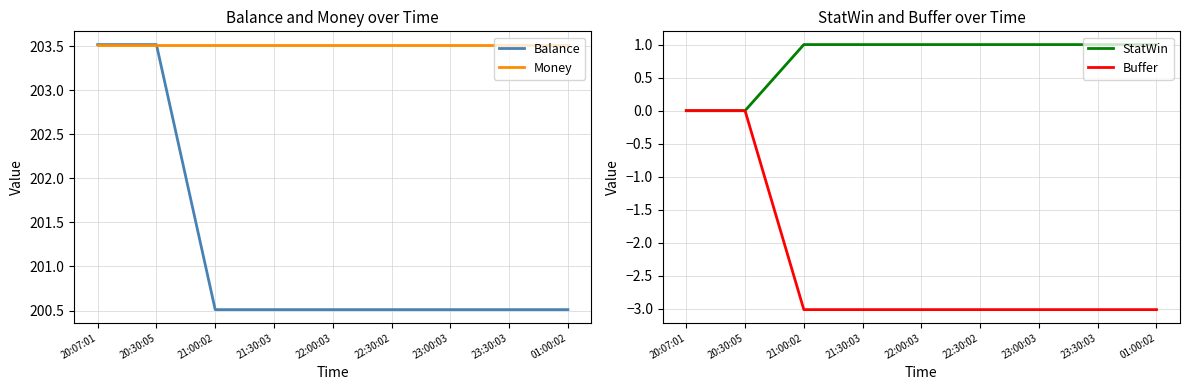

True or false: Buffer has a value of -5.3 at 22:30:02.

False